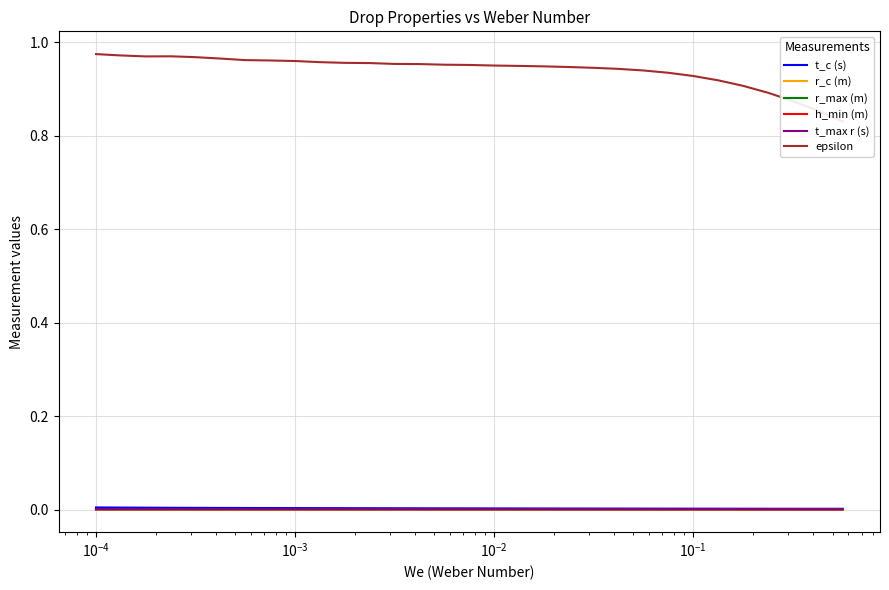

Does the chart have visible grid lines?

Yes